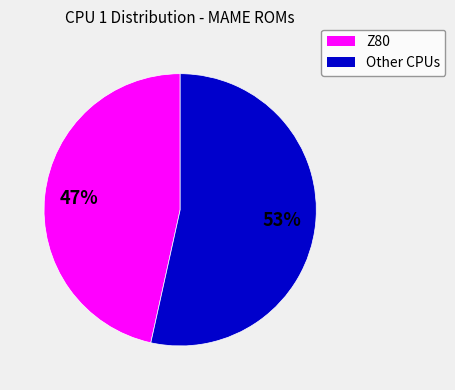

To the nearest percent, what is the average slice percentage?

50%